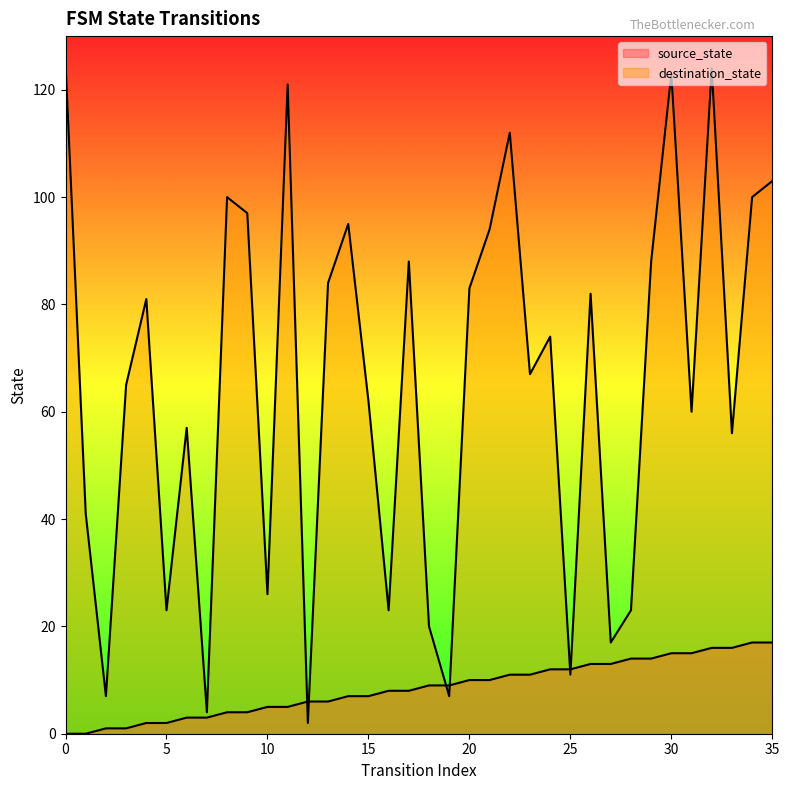

How many lines are shown in the chart?

2